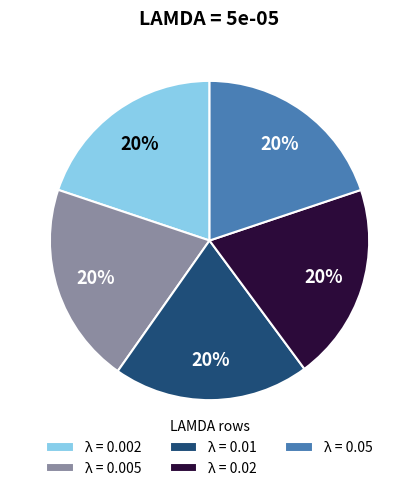

Count the number of slices in the pie.

5